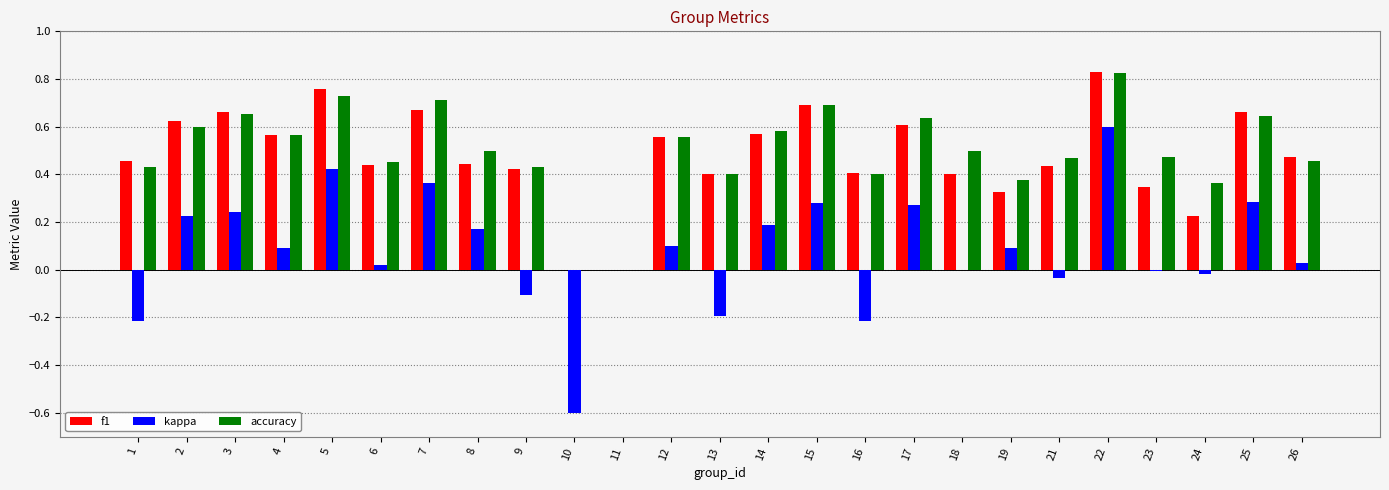

Are the bars horizontal?

No